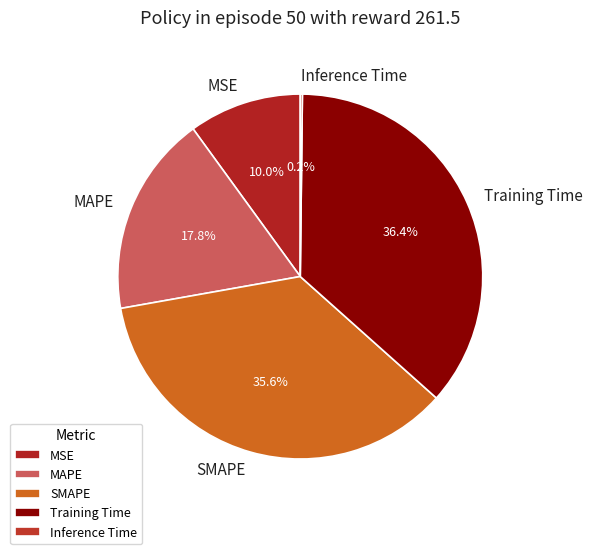

Between SMAPE and Training Time, which is larger?

Training Time